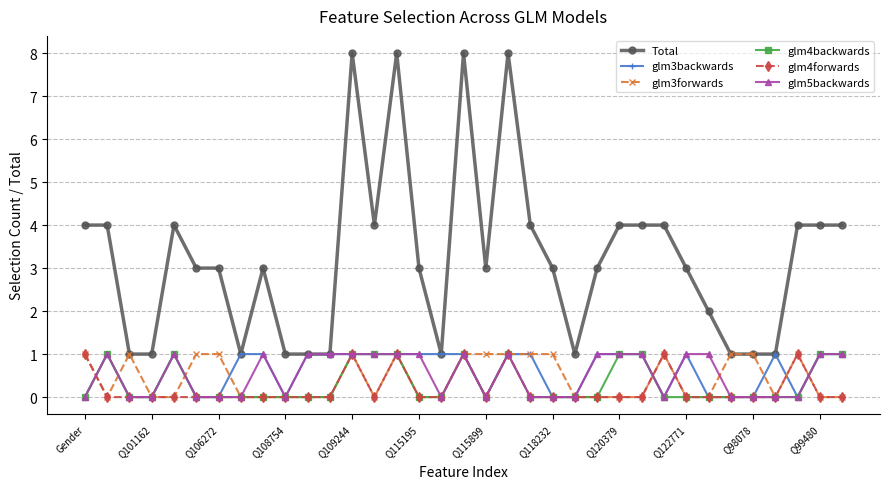

What is the maximum value shown in the chart?

8